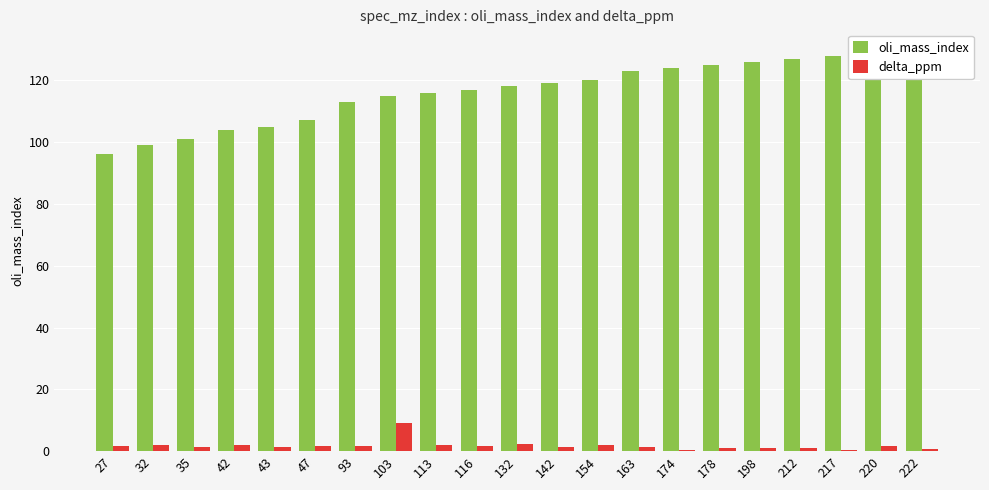

Reading right to left, what are all the values shown in this chart?

oli_mass_index: 222=130.0	220=129.0	217=128.0	212=127.0	198=126.0	178=125.0	174=124.0	163=123.0	154=120.0	142=119.0	132=118.0	116=117.0	113=116.0	103=115.0	93=113.0	47=107.0	43=105.0	42=104.0	35=101.0	32=99.0	27=96.0
delta_ppm: 222=0.8	220=1.8	217=0.3	212=1.1	198=1.1	178=1.1	174=0.5	163=1.5	154=1.8	142=1.2	132=2.3	116=1.6	113=2.0	103=9.2	93=1.8	47=1.5	43=1.4	42=2.0	35=1.3	32=2.1	27=1.5